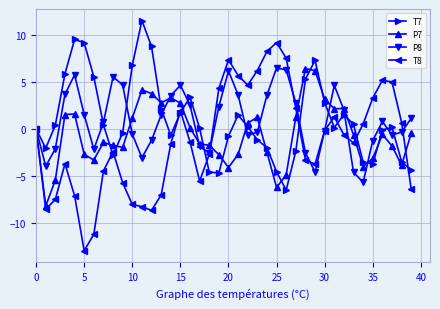

What is the value of the P7 point at the 32nd from the left?

2.2